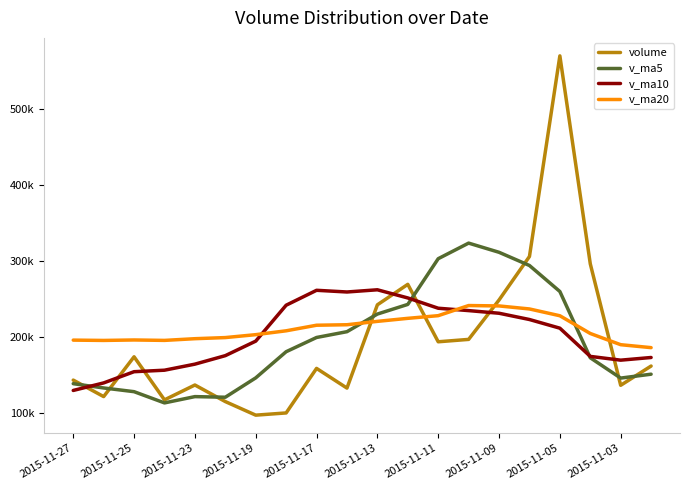

Reading right to left, transcribe all the data shown in this chart.

volume: 162247.5	136973.2	296481.4	569539.8	306082.8	248964.4	197244.4	194103.6	269525.2	242659.0	133294.8	159150.6	100671.5	97763.4	115587.9	137341.8	117840.6	174407.8	122130.3	143790.1
v_ma5: 151542.0	146440.0	173114.9	260125.6	294264.9	311608.3	323662.6	303187.0	243184.1	230499.3	207365.4	199746.7	181060.2	146707.9	121293.7	122103.0	113841.0	128588.3	133461.7	139102.1
v_ma10: 173477.6	169972.0	174914.7	211961.1	223344.5	231575.1	235051.3	238150.9	251654.9	262382.1	259486.9	261704.6	242123.6	194946.0	175896.5	164734.2	156793.9	154824.3	140084.8	130197.9
v_ma20: 186408.2	190267.5	204996.8	228280.1	237206.9	241176.5	241685.3	228396.9	224885.3	220913.2	216482.2	215838.3	208519.2	203453.5	199620.5	198154.7	195922.6	196487.6	195869.8	196290.0